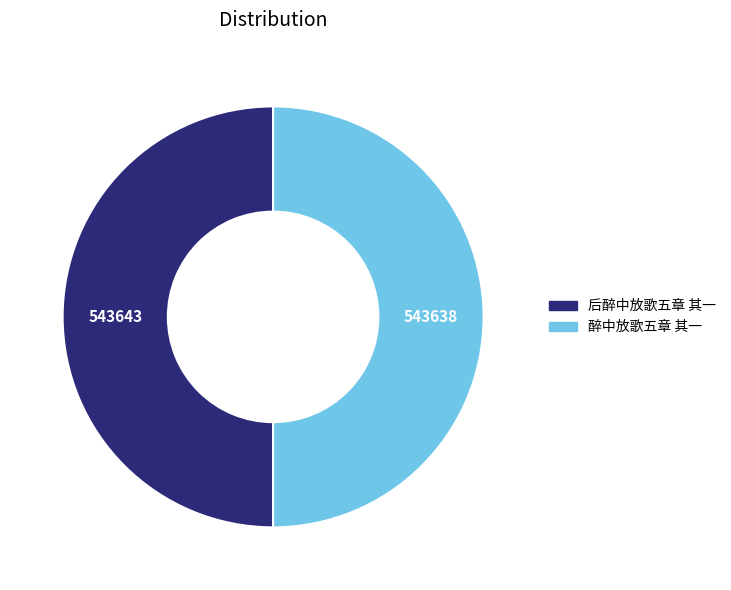

Approximately how many times larger is the value at 醉中放歌五章 其一 compared to 后醉中放歌五章 其一?

1.0